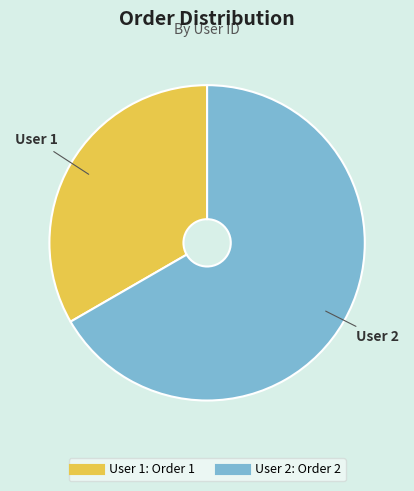

Does any single category account for the majority?

Yes